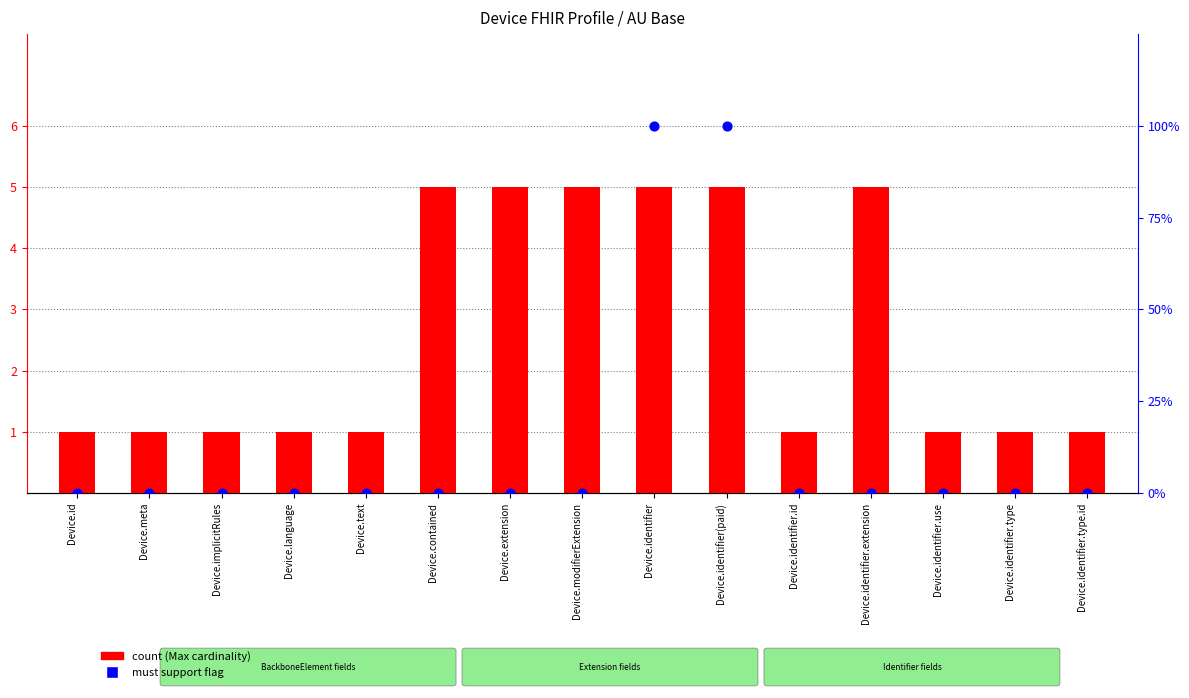

What are all the series names shown in the legend?

count, must support flag